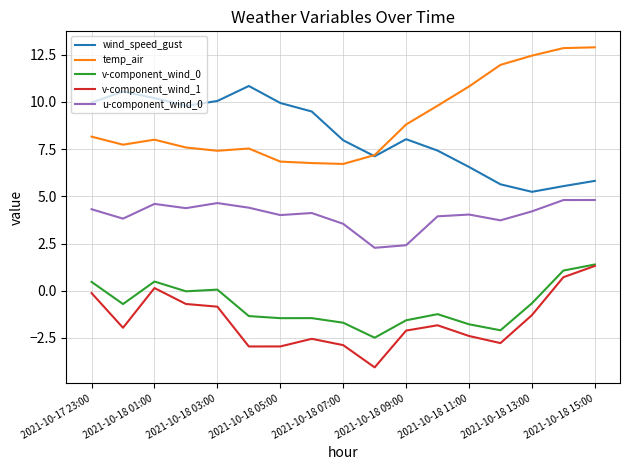

What is the difference between the maximum and minimum values in the v-component_wind_1 series?

5.4